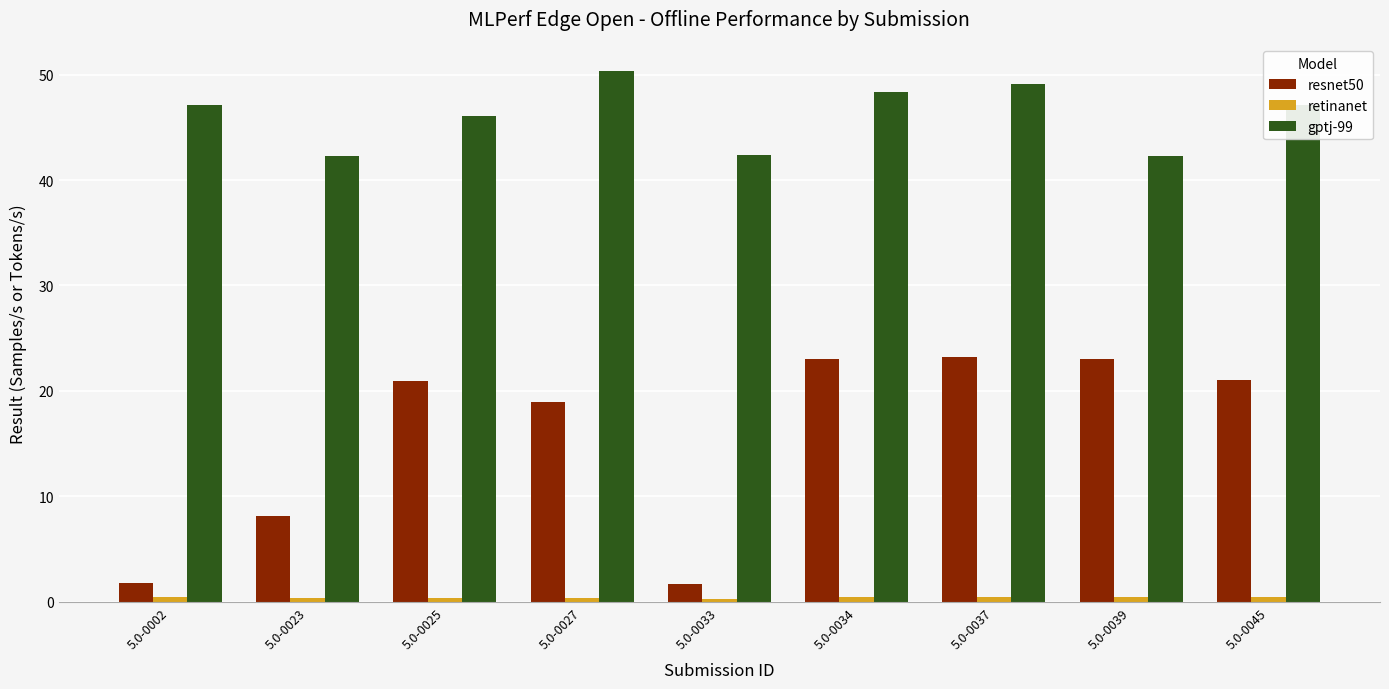

The value of resnet50 at 5.0-0045 is 21.0. True or false?

True